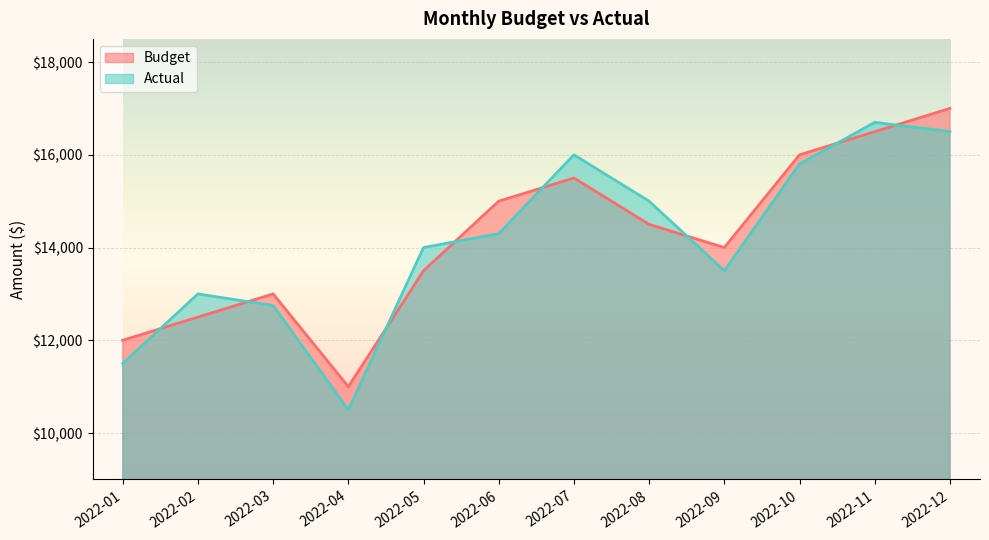

What is the total value across all series at 2022-09?

27500